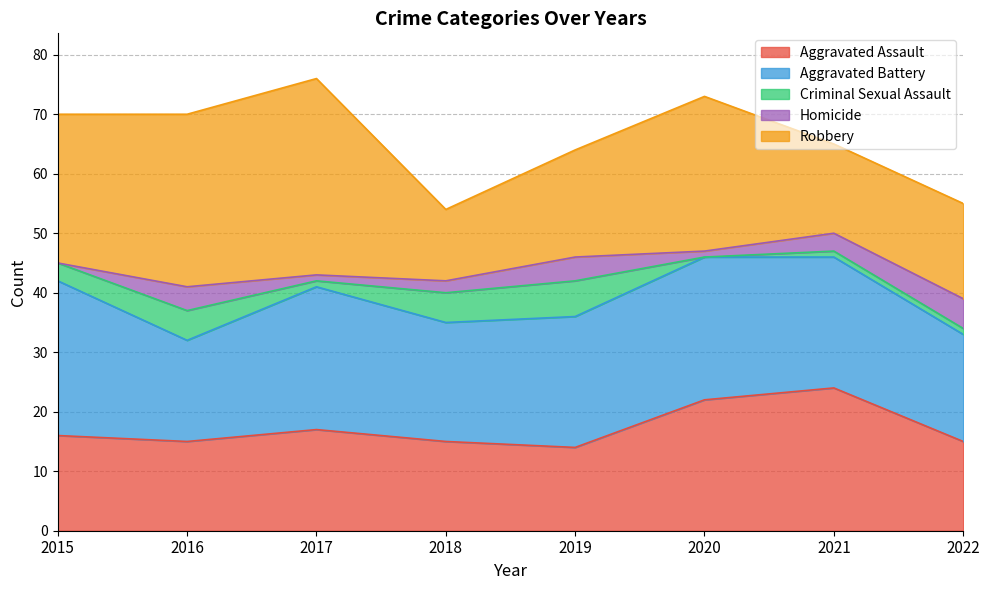

The Aggravated Battery series shows 18 at 2022. True or false?

True